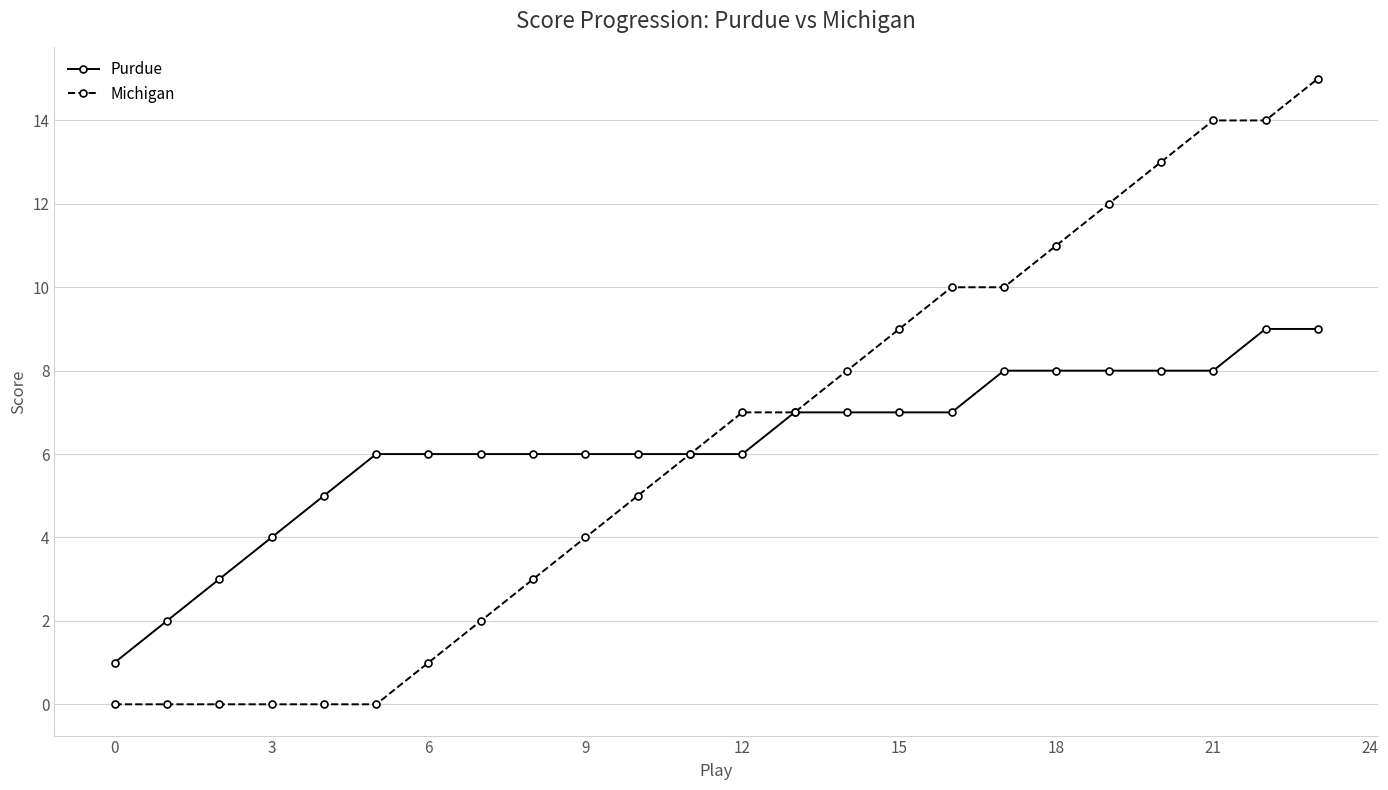

Rank the series by their maximum value, from highest to lowest.

Michigan, Purdue